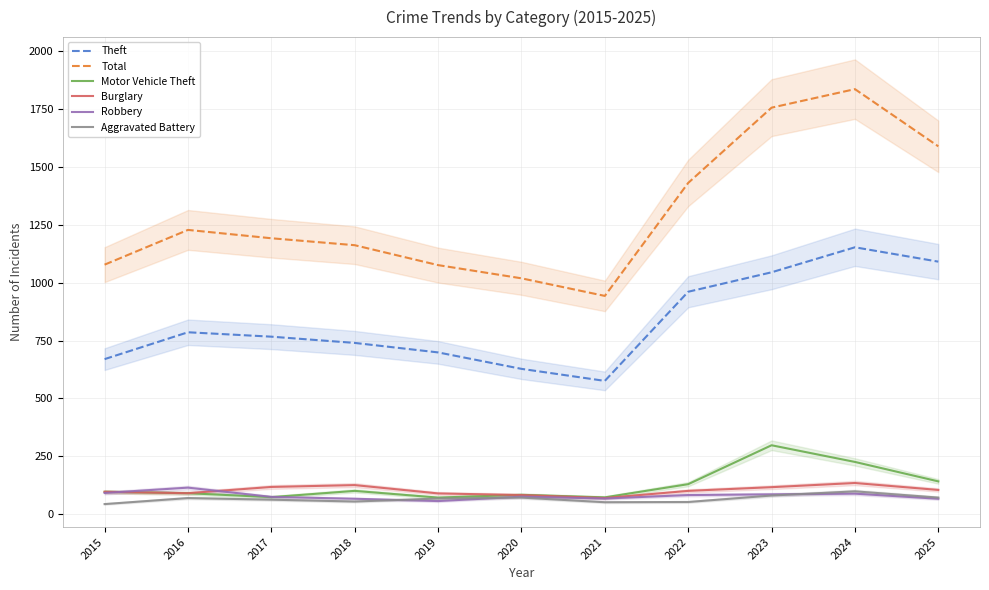

What is the value of the Total point at the 6th from the left?

1019